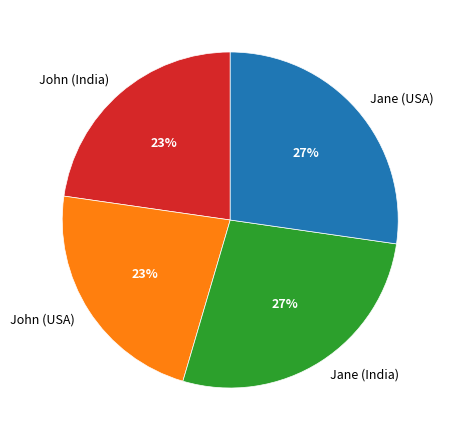

Which has a higher value, John (USA) or Jane (India)?

Jane (India)